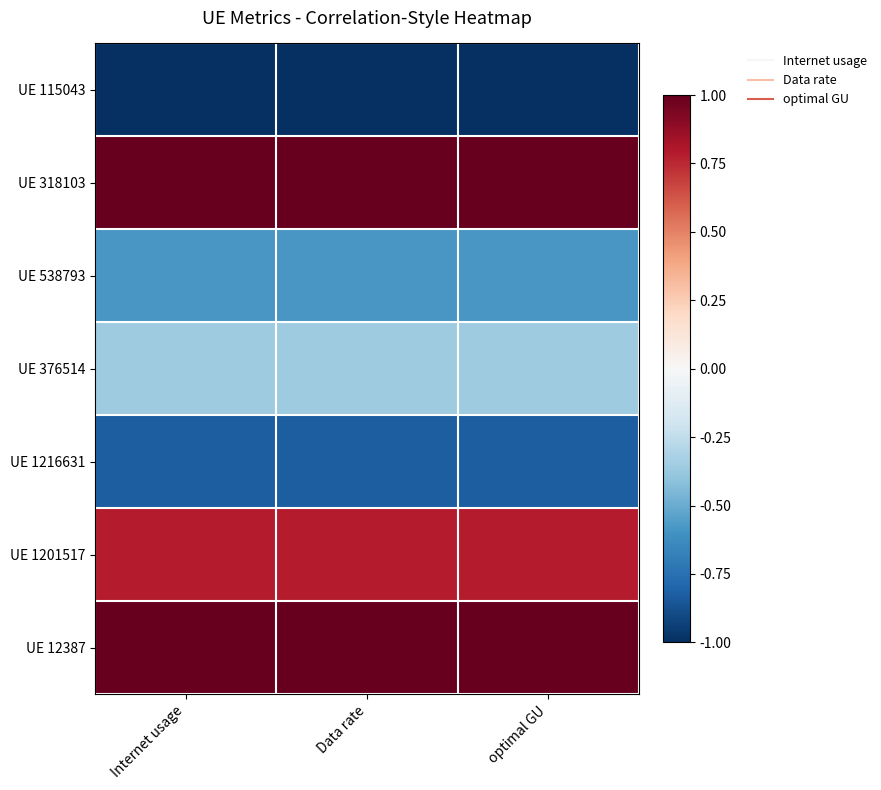

Between Data rate and optimal GU, which is larger?

Data rate